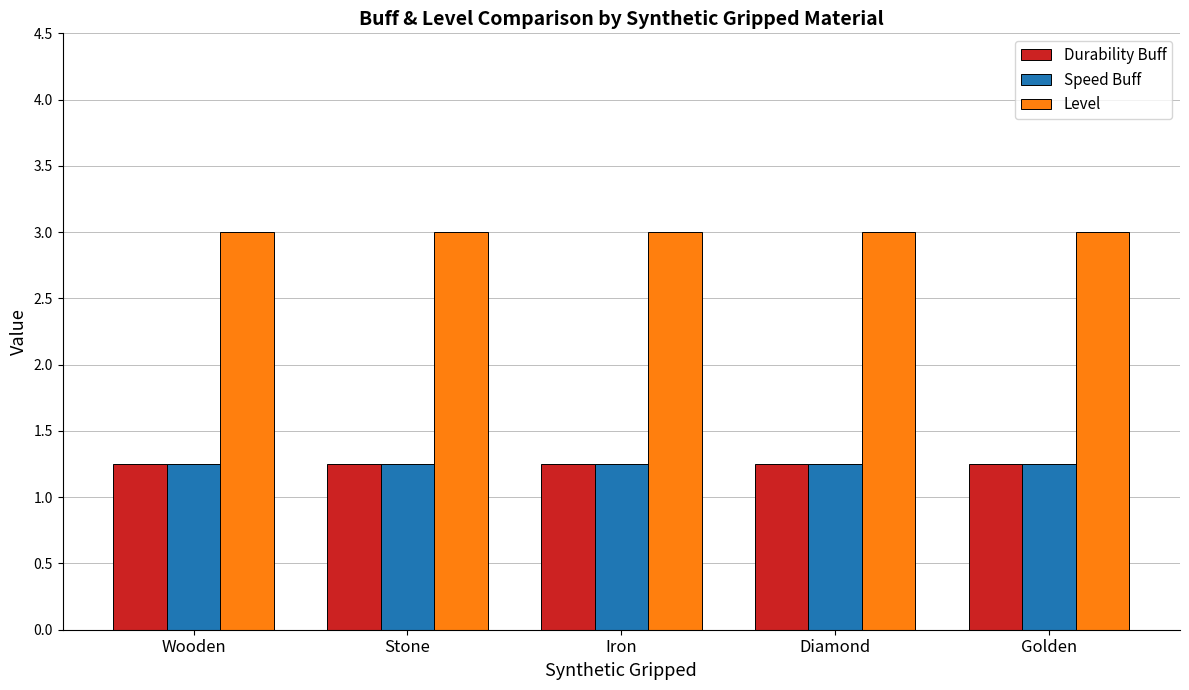

What is the label of the 3rd bar from the right?

Iron